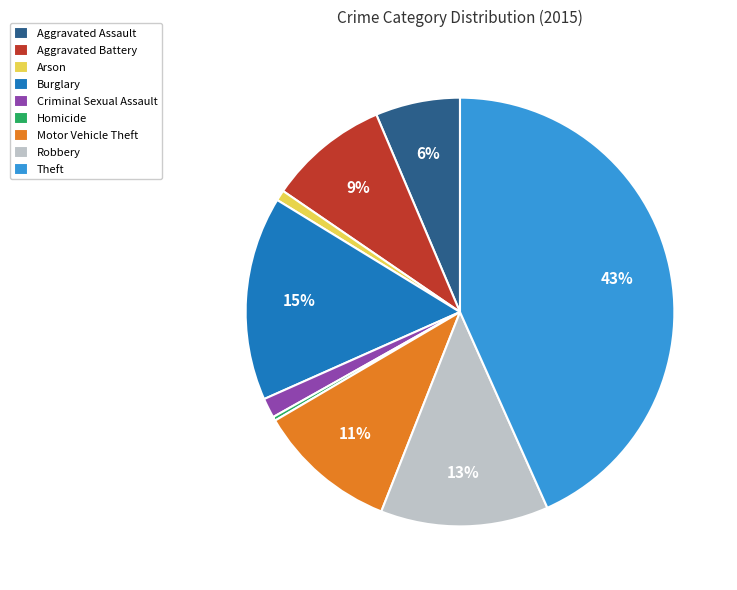

To the nearest percent, what portion does Robbery represent?

13%